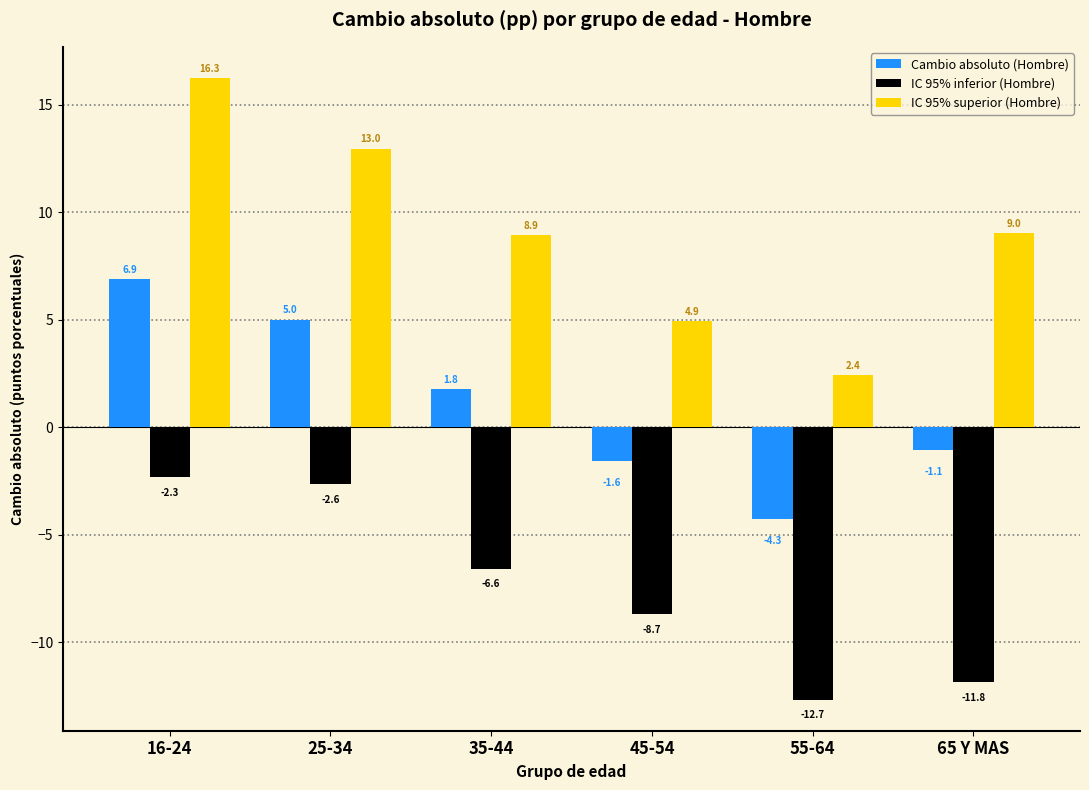

Reading left to right, list all the values displayed in this chart.

Cambio absoluto (Hombre): 16-24=6.9	25-34=5.0	35-44=1.8	45-54=-1.6	55-64=-4.3	65 Y MAS=-1.1
IC 95% inferior (Hombre): 16-24=-2.3	25-34=-2.6	35-44=-6.6	45-54=-8.7	55-64=-12.7	65 Y MAS=-11.8
IC 95% superior (Hombre): 16-24=16.3	25-34=13.0	35-44=8.9	45-54=4.9	55-64=2.4	65 Y MAS=9.0